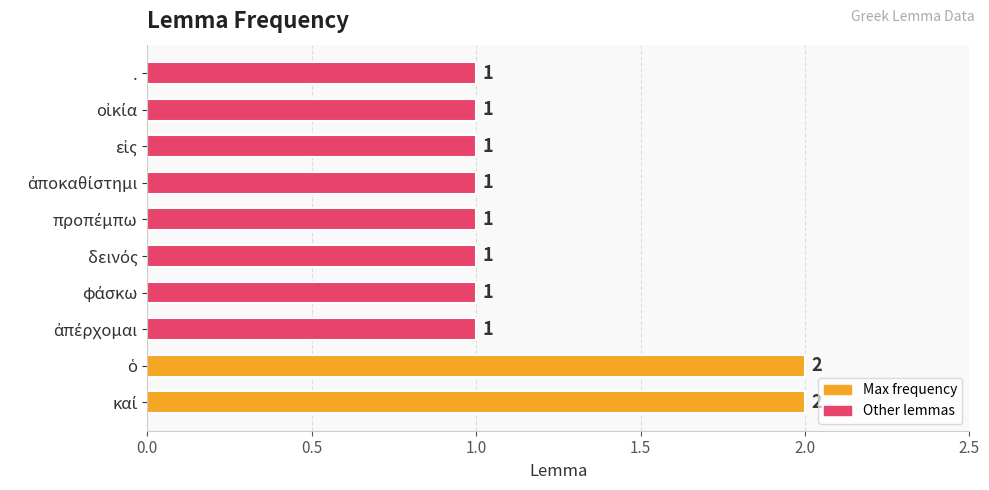

Reading bottom to top, list all the values displayed in this chart.

2	2	1	1	1	1	1	1	1	1